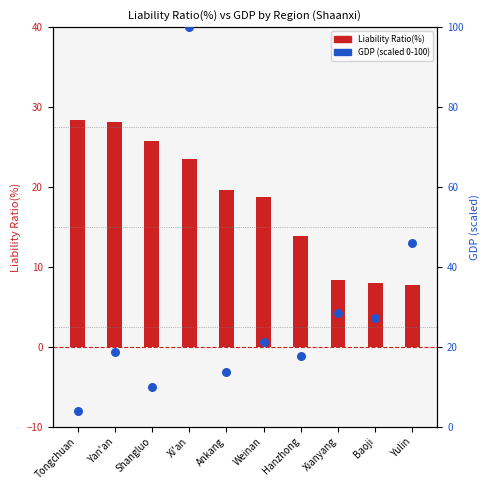

Which series has the largest total across all categories?

GDP (scaled 0-100)